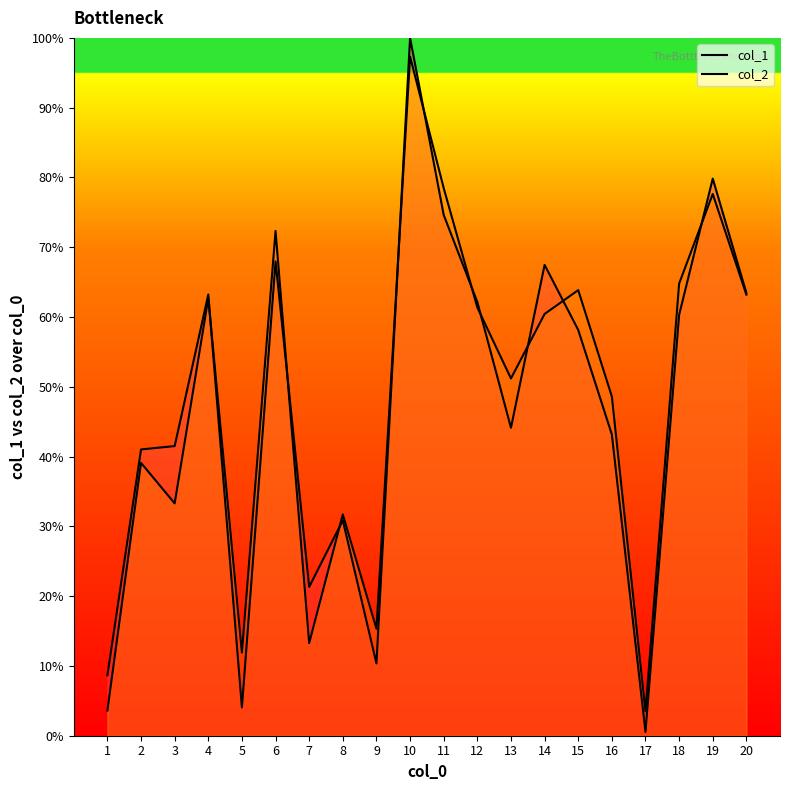

Does the chart have visible grid lines?

No